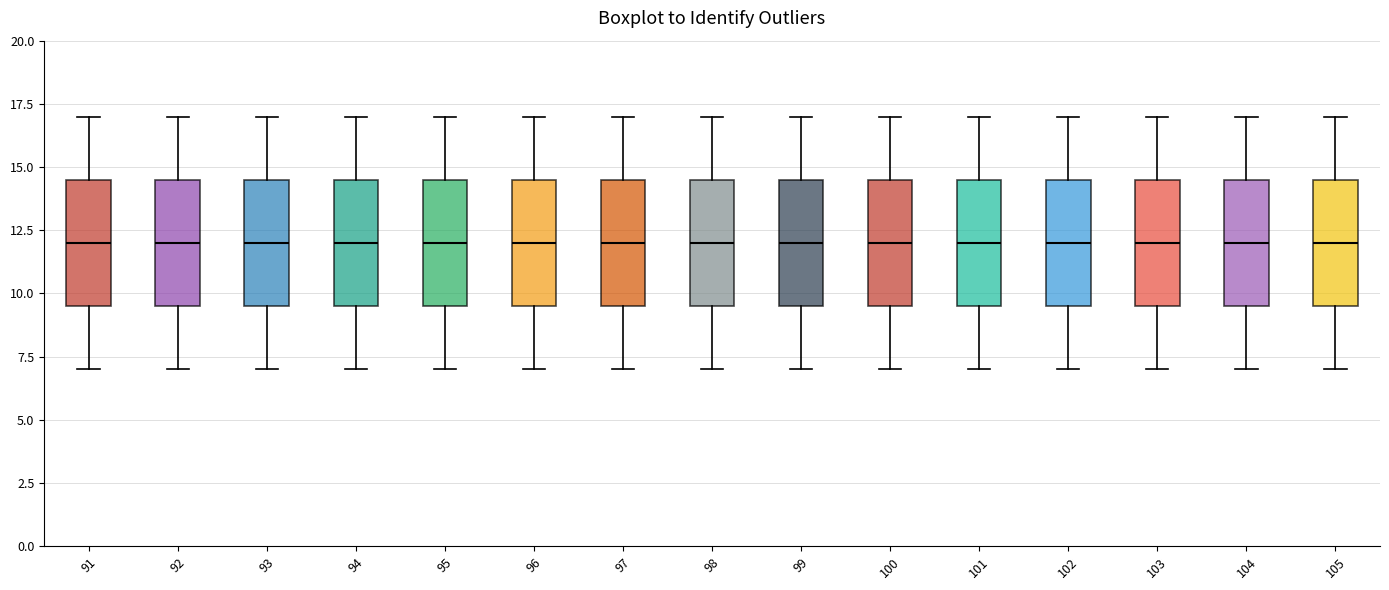

Reading left to right, transcribe this box plot: for each box, give where its median line is, the range the box spans, and where its two whiskers end, as read against the y-axis. The values are not printed on the chart, so give them approximately, as read against the axis.

91: median 12.0, box 9.5 to 14.5, whiskers 7.0 to 17.0
92: median 12.0, box 9.5 to 14.5, whiskers 7.0 to 17.0
93: median 12.0, box 9.5 to 14.5, whiskers 7.0 to 17.0
94: median 12.0, box 9.5 to 14.5, whiskers 7.0 to 17.0
95: median 12.0, box 9.5 to 14.5, whiskers 7.0 to 17.0
96: median 12.0, box 9.5 to 14.5, whiskers 7.0 to 17.0
97: median 12.0, box 9.5 to 14.5, whiskers 7.0 to 17.0
98: median 12.0, box 9.5 to 14.5, whiskers 7.0 to 17.0
99: median 12.0, box 9.5 to 14.5, whiskers 7.0 to 17.0
100: median 12.0, box 9.5 to 14.5, whiskers 7.0 to 17.0
101: median 12.0, box 9.5 to 14.5, whiskers 7.0 to 17.0
102: median 12.0, box 9.5 to 14.5, whiskers 7.0 to 17.0
103: median 12.0, box 9.5 to 14.5, whiskers 7.0 to 17.0
104: median 12.0, box 9.5 to 14.5, whiskers 7.0 to 17.0
105: median 12.0, box 9.5 to 14.5, whiskers 7.0 to 17.0